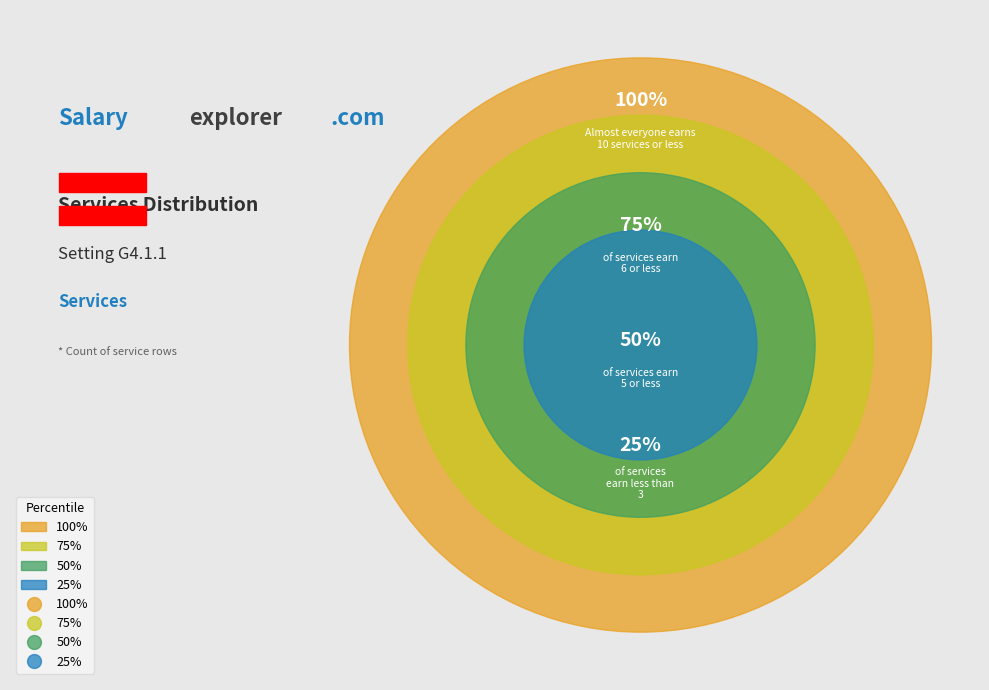

Is it true that service6 is 18% of the pie?

False